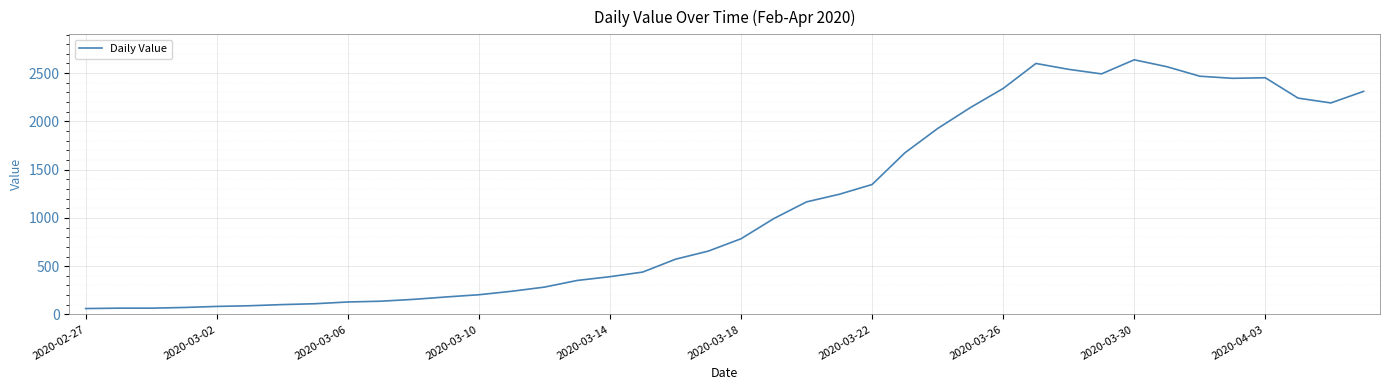

What is the sum of all values?

44951